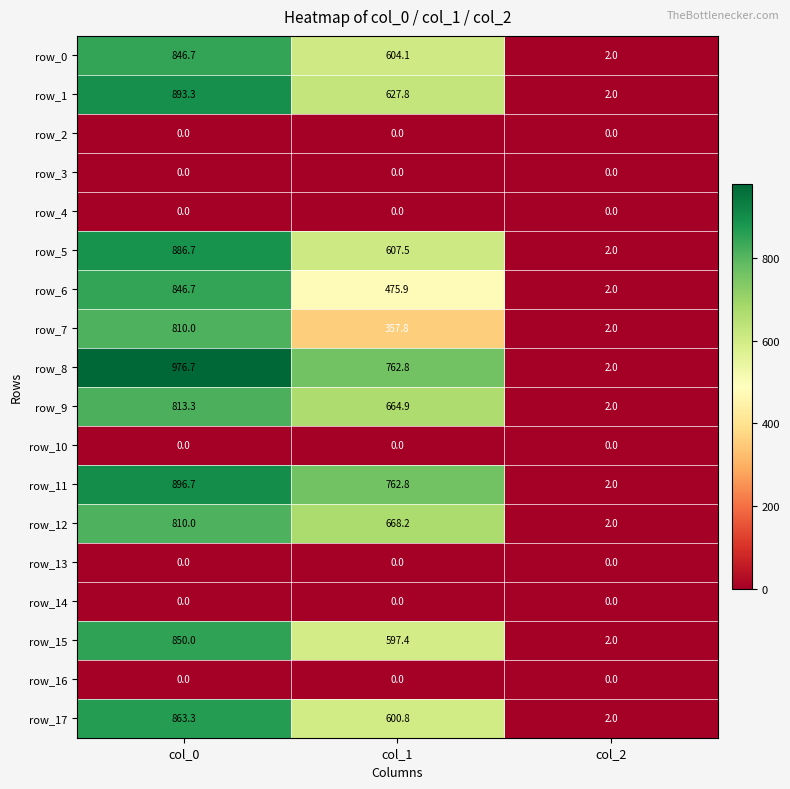

What is the total value across all series at col_0?

9493.4